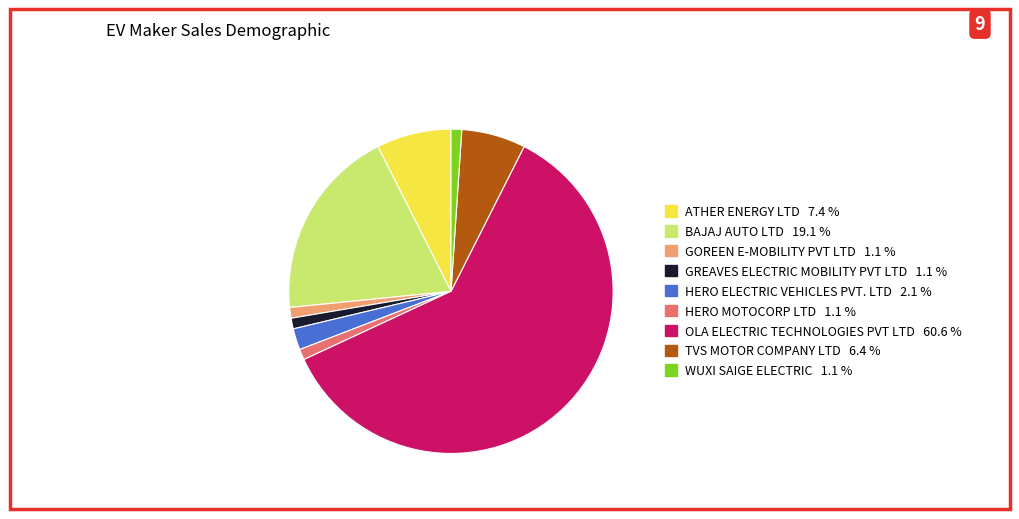

Between GOREEN E-MOBILITY PVT LTD and BAJAJ AUTO LTD, which is larger?

BAJAJ AUTO LTD